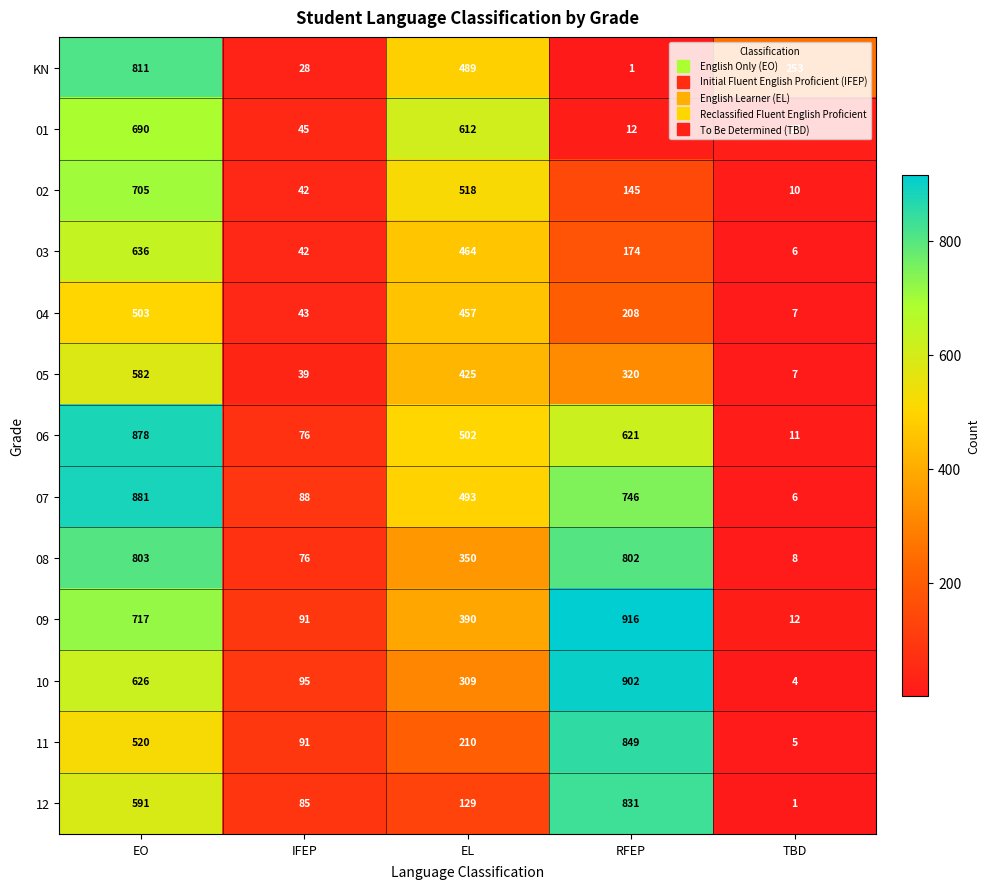

What is the minimum value for 11?

5